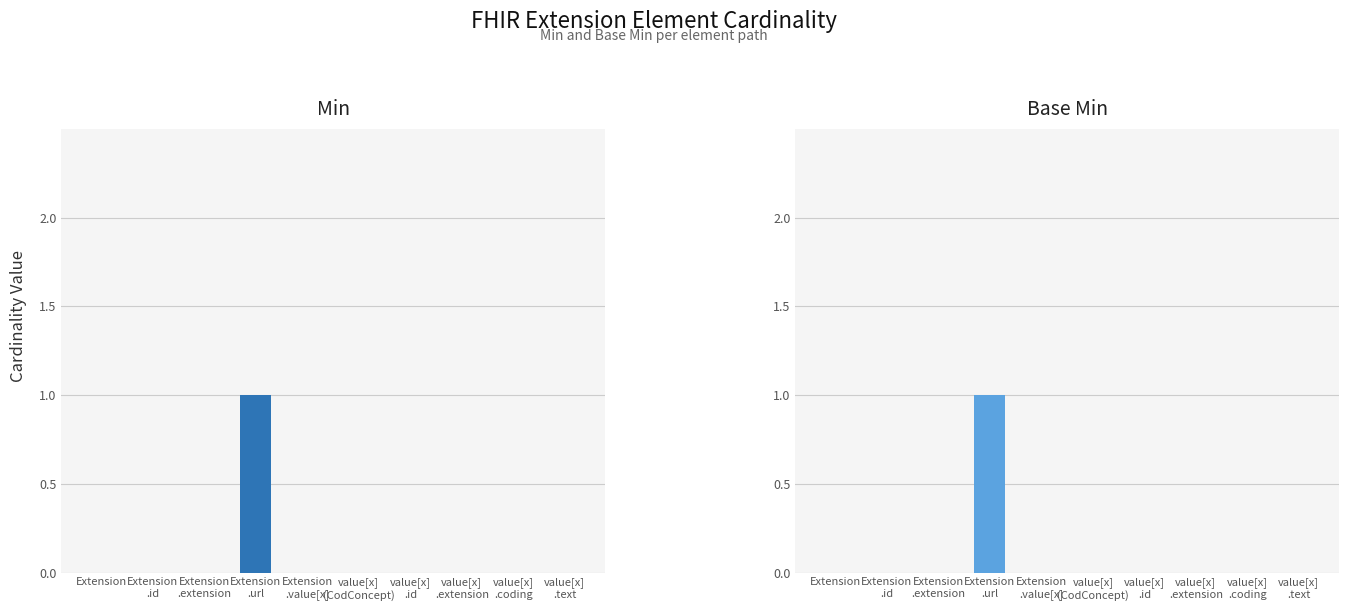

Is it true that Min equals 0 at Extension
.url?

False